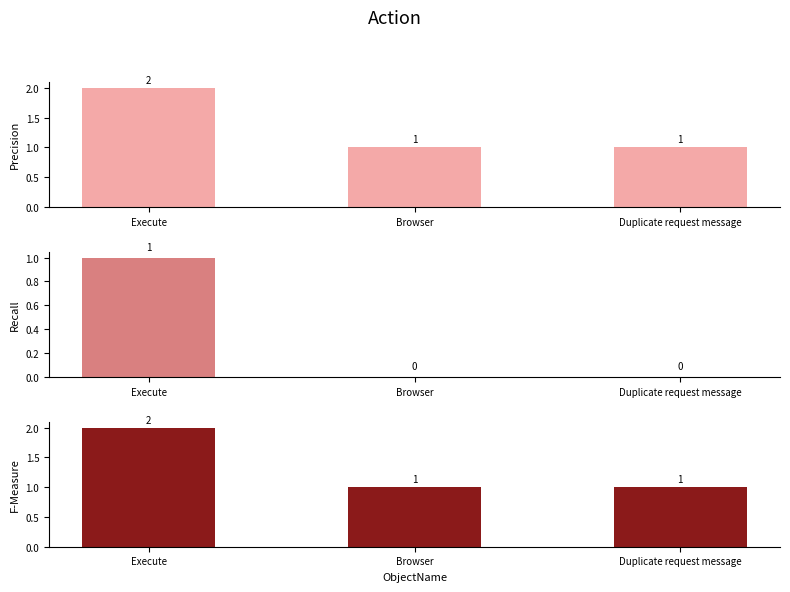

What are all the series names shown in the legend?

Precision, Recall, F-Measure